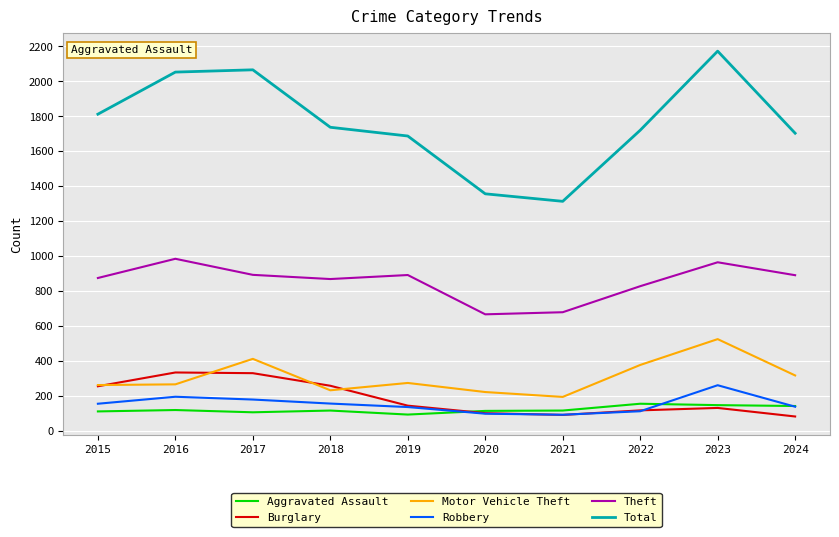

At which category does the chart reach its peak across all series?

2023